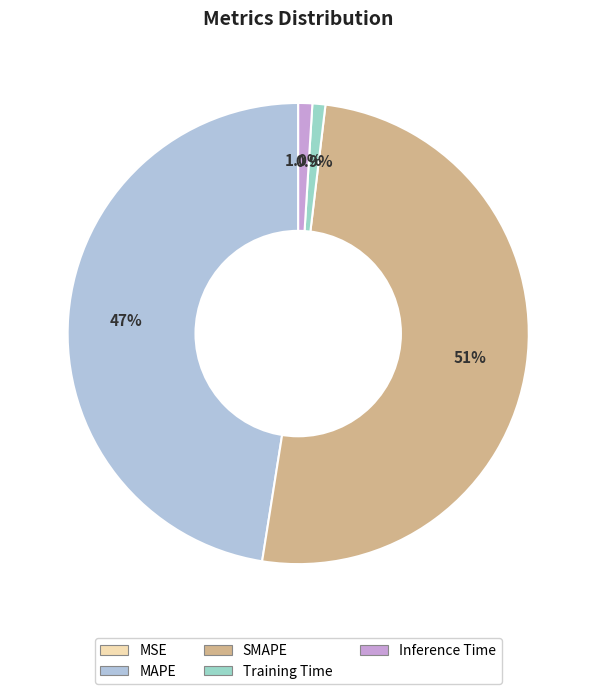

To the nearest percent, what portion does MAPE represent?

47%